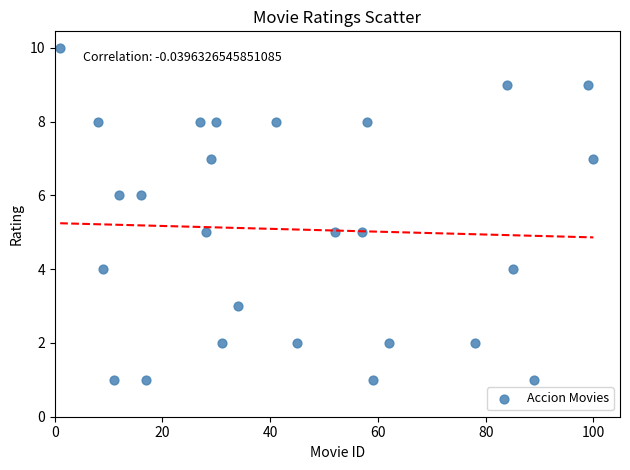

What is the range of Y values (max minus min)?

9